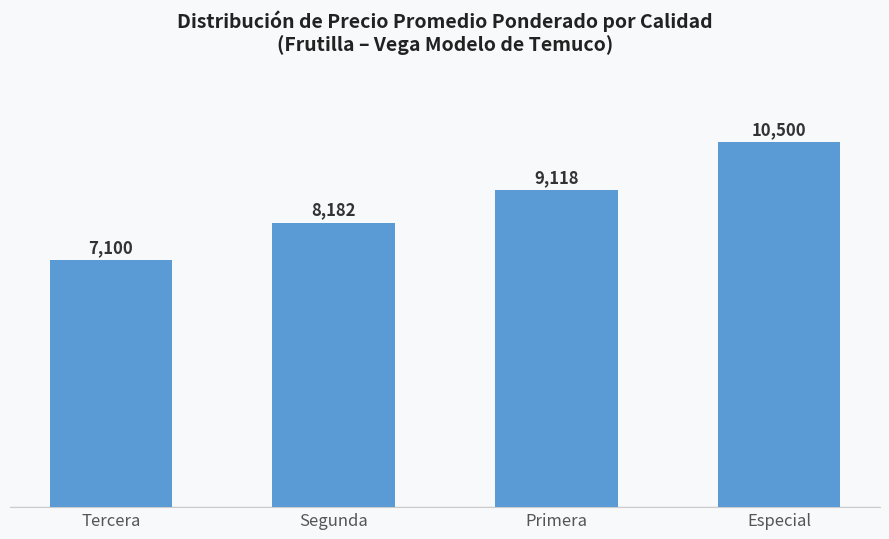

What is the sum of all values?

34900